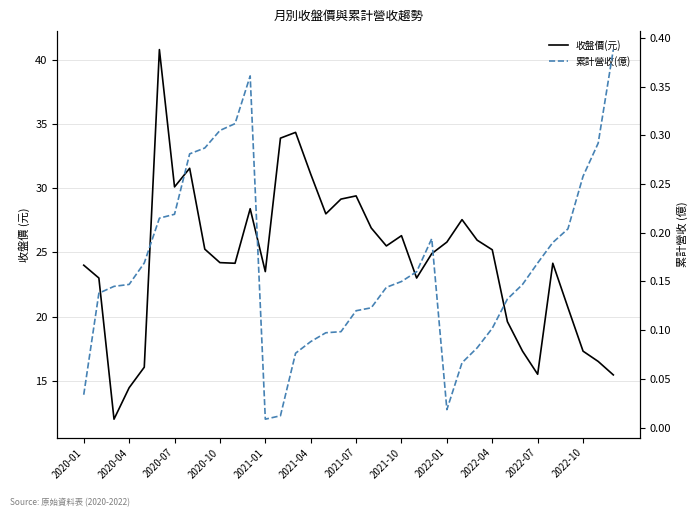

In 收盤價(元), how many points are lower than both neighbors (excluding endpoints)?

8